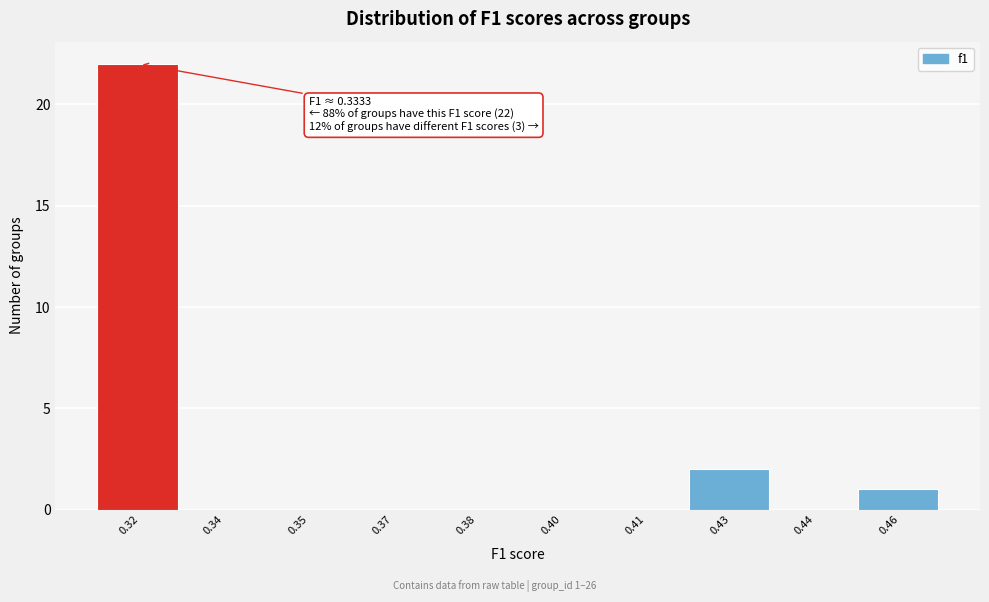

Reading right to left, transcribe all the data shown in this chart.

0.46=1	0.44=0	0.43=2	0.41=0	0.40=0	0.38=0	0.37=0	0.35=0	0.34=0	0.32=22